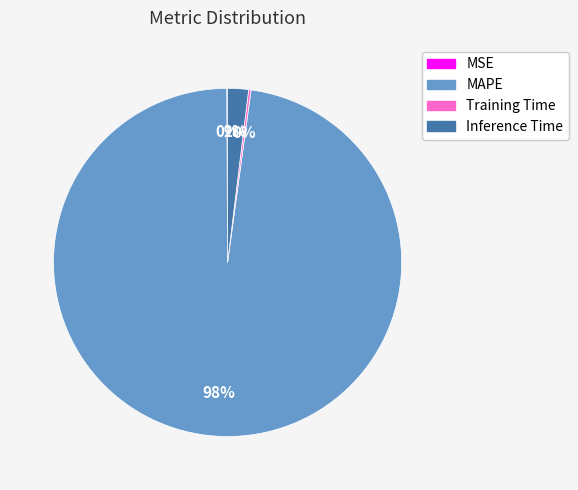

To the nearest percent, what is the average slice percentage?

25%